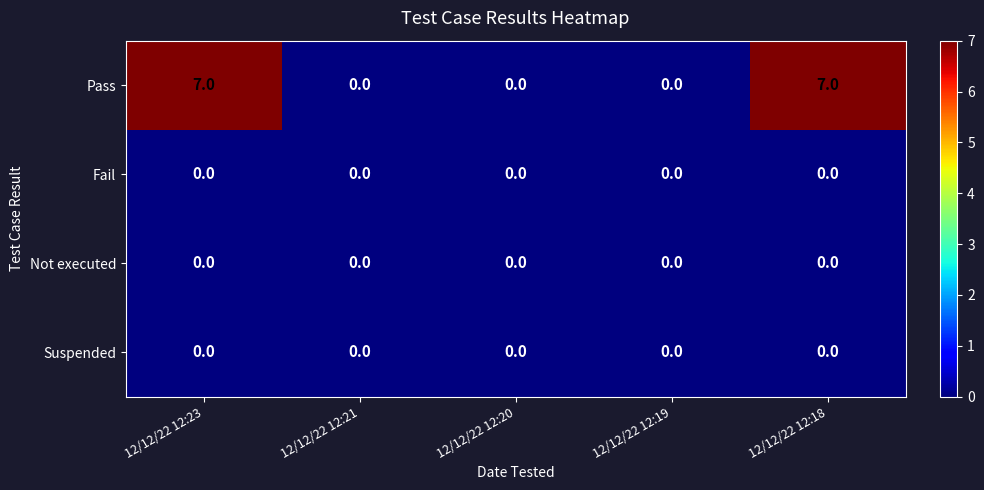

Which series has the largest range (max minus min)?

Pass